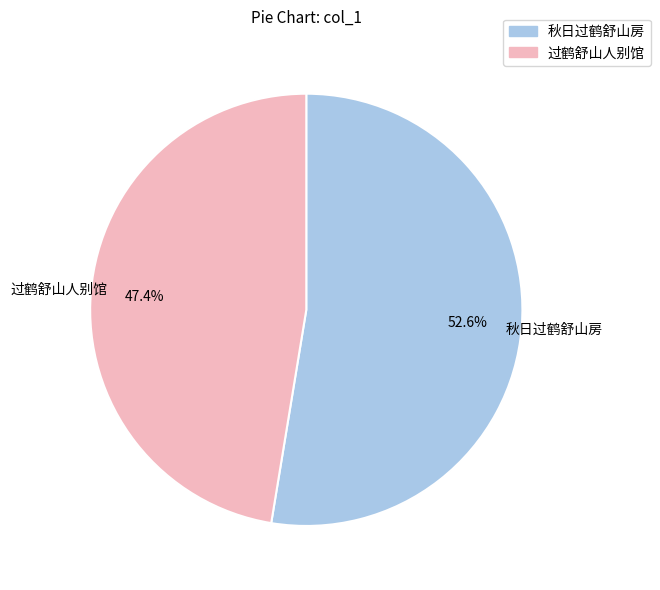

Rank the categories by value from highest to lowest.

秋日过鹤舒山房, 过鹤舒山人别馆